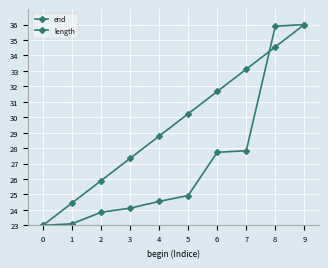

What is the value of the length point at the 3rd from the left?

25.9